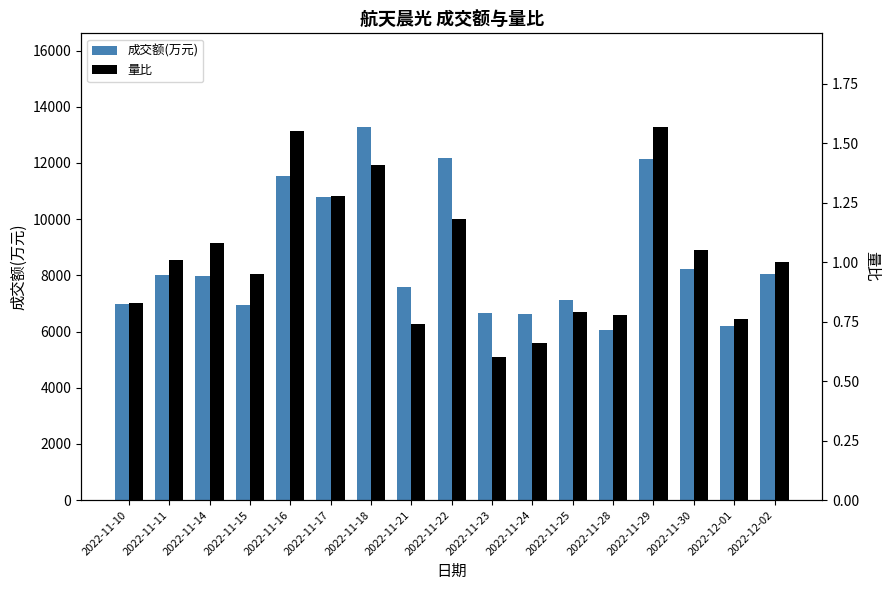

What is the minimum value for 量比?

0.6